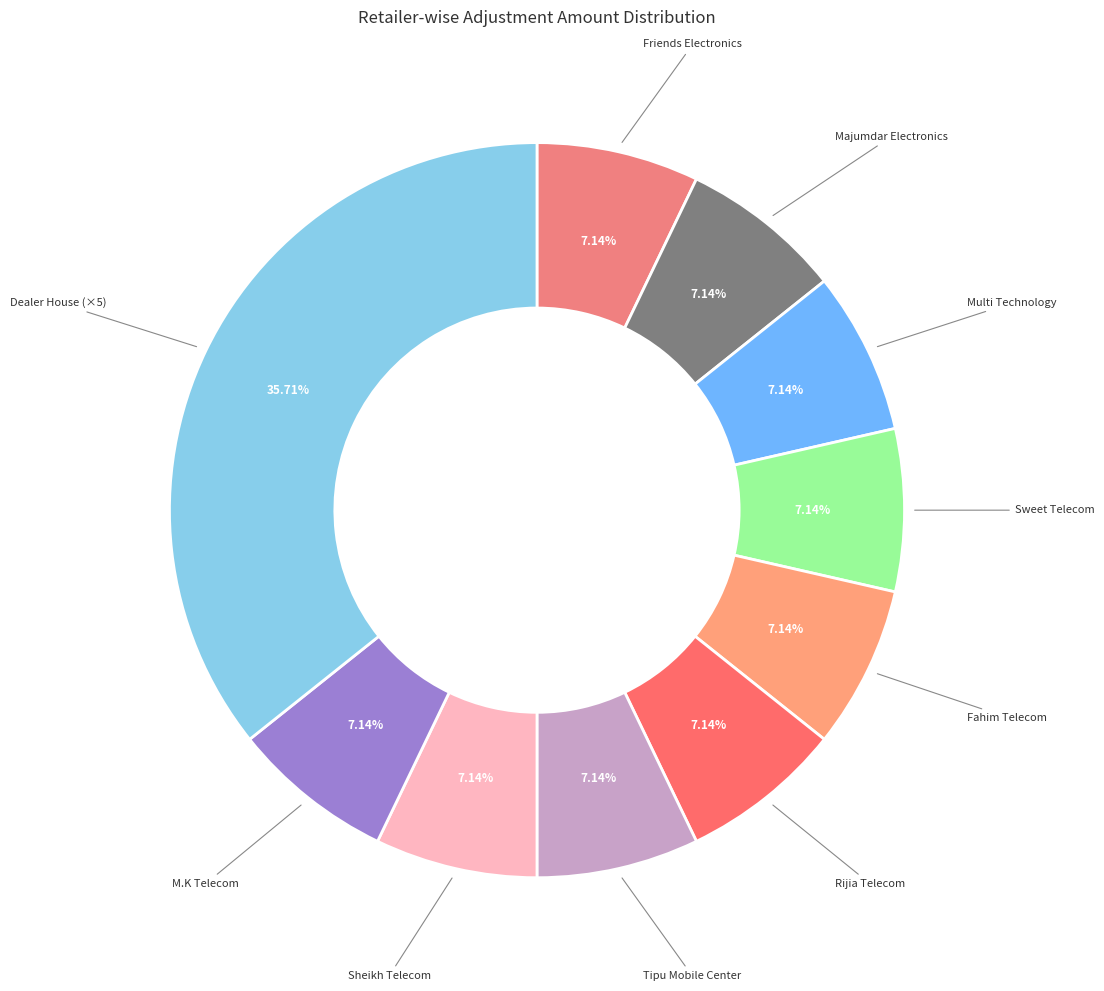

Is there a majority slice in this chart?

No